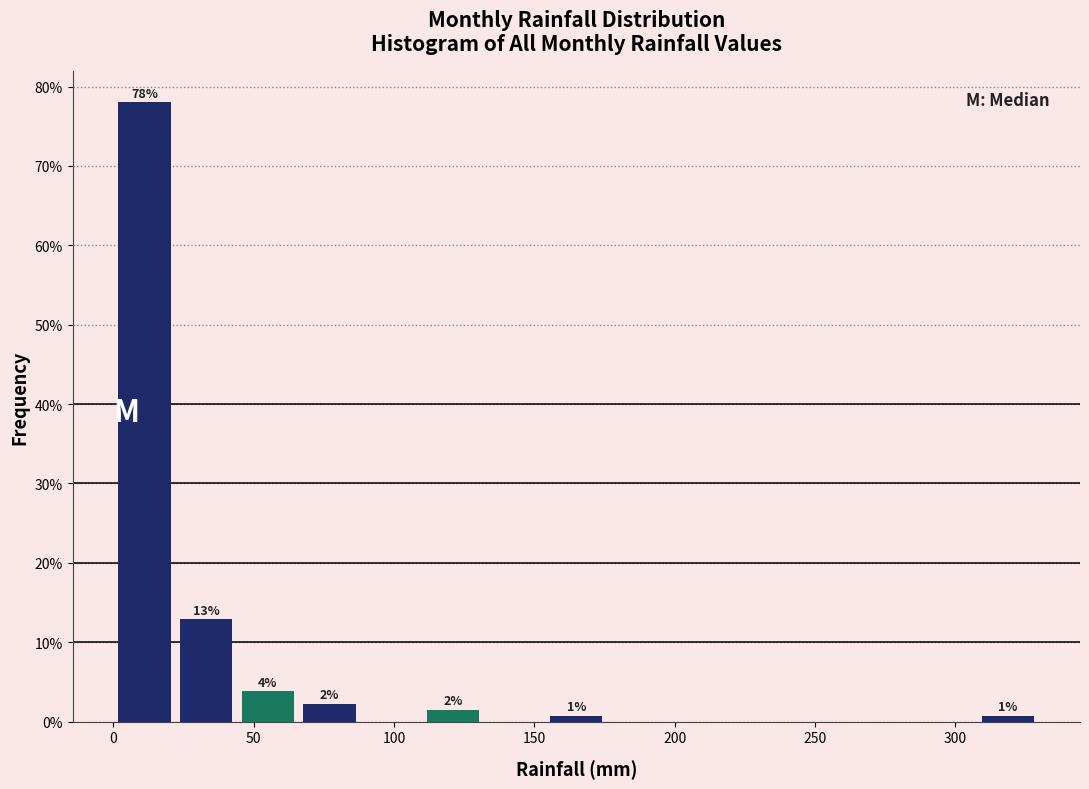

Which range on the x-axis has the tallest bar?

0 to 20